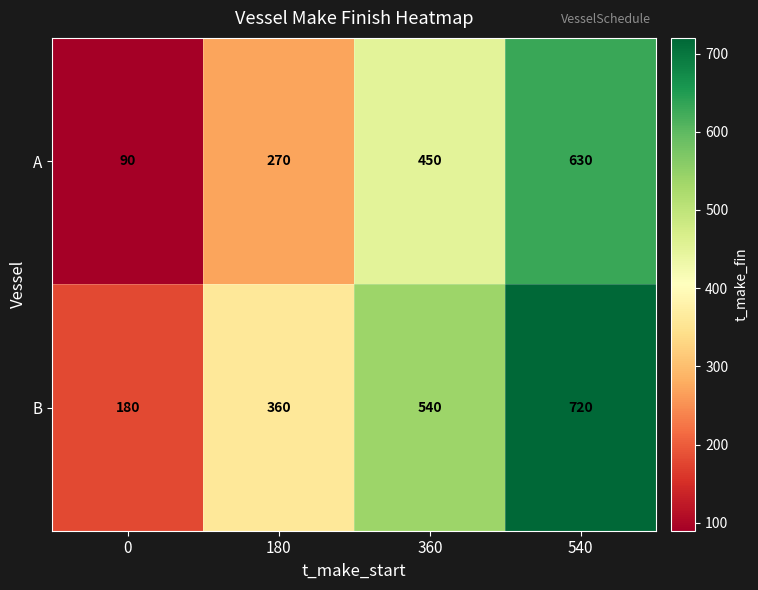

List the series in order of their peak value, highest first.

B, A